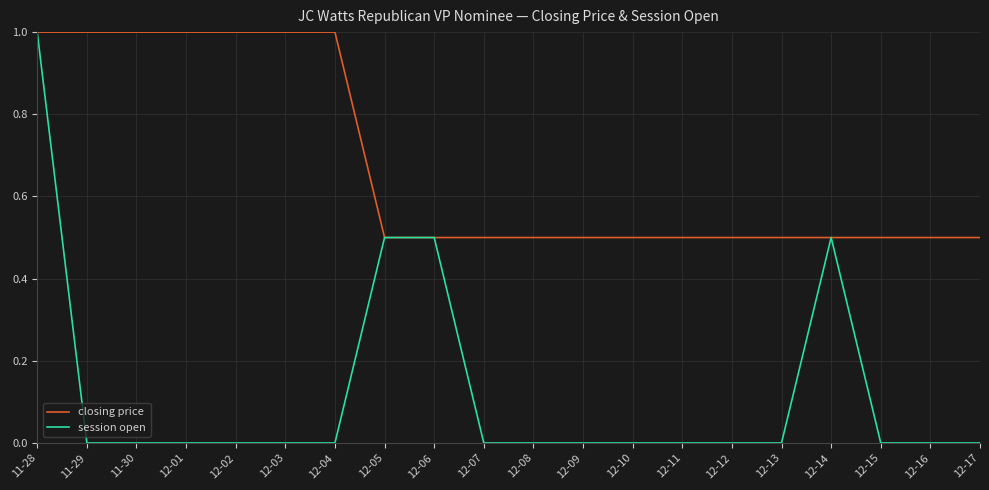

List the series in order of their overall mean, lowest first.

session open, closing price